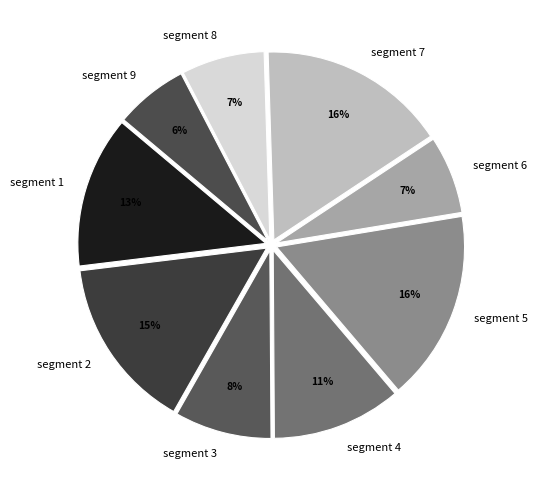

To the nearest percent, what is the combined percentage of segment 8 and segment 1?

20%